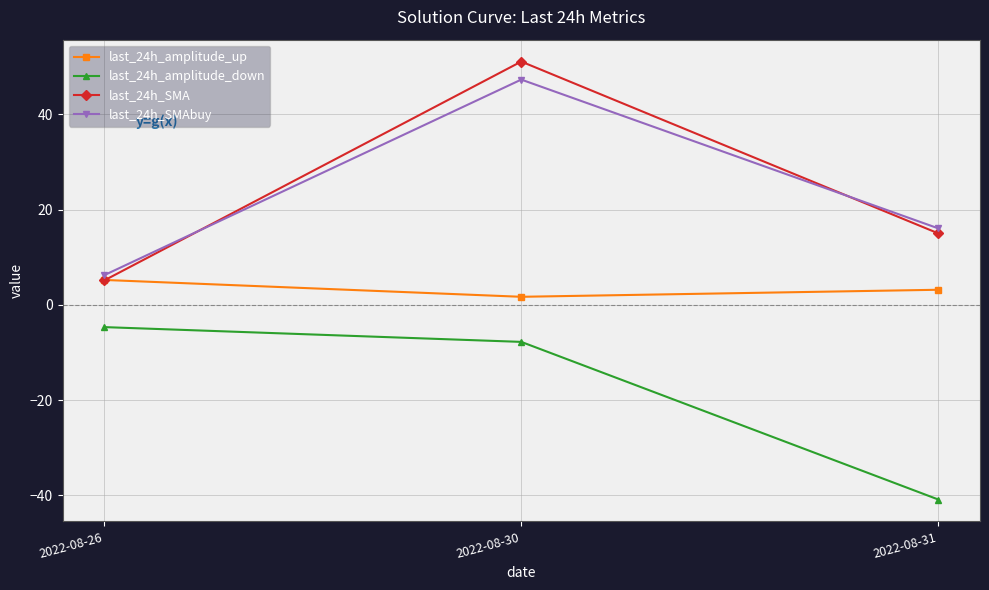

At which label is last_24h_amplitude_up closest to 3?

2022-08-31